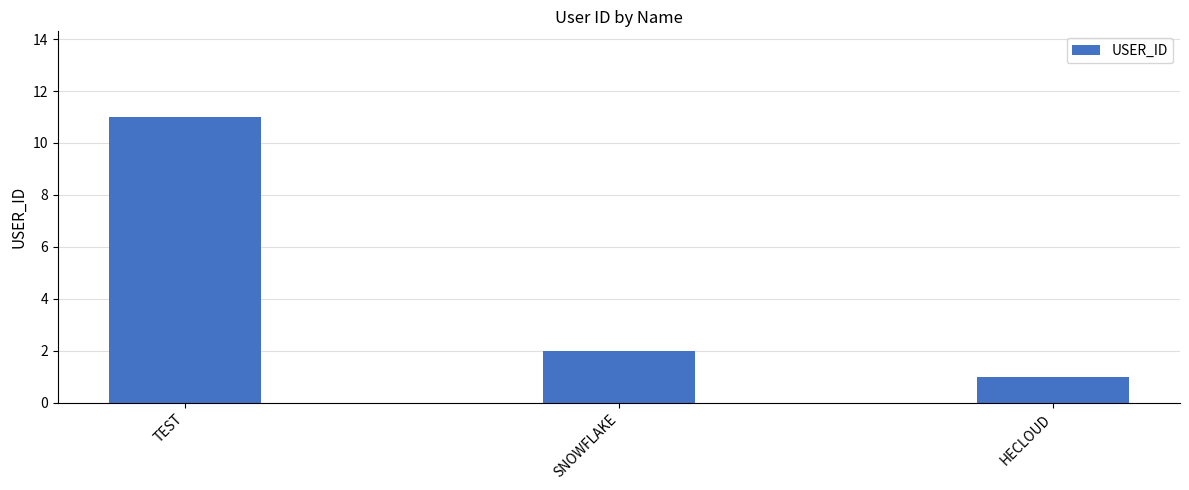

How many values are below 2?

1